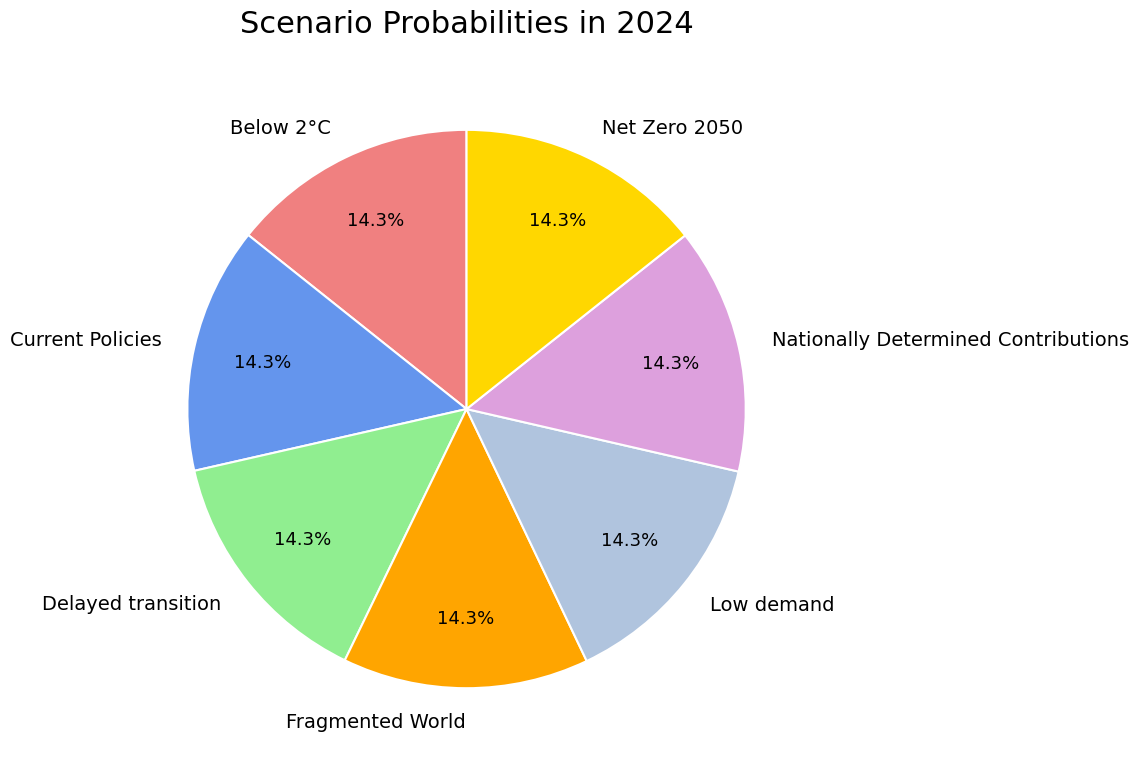

Does Nationally Determined Contributions account for over 50% of the chart?

No